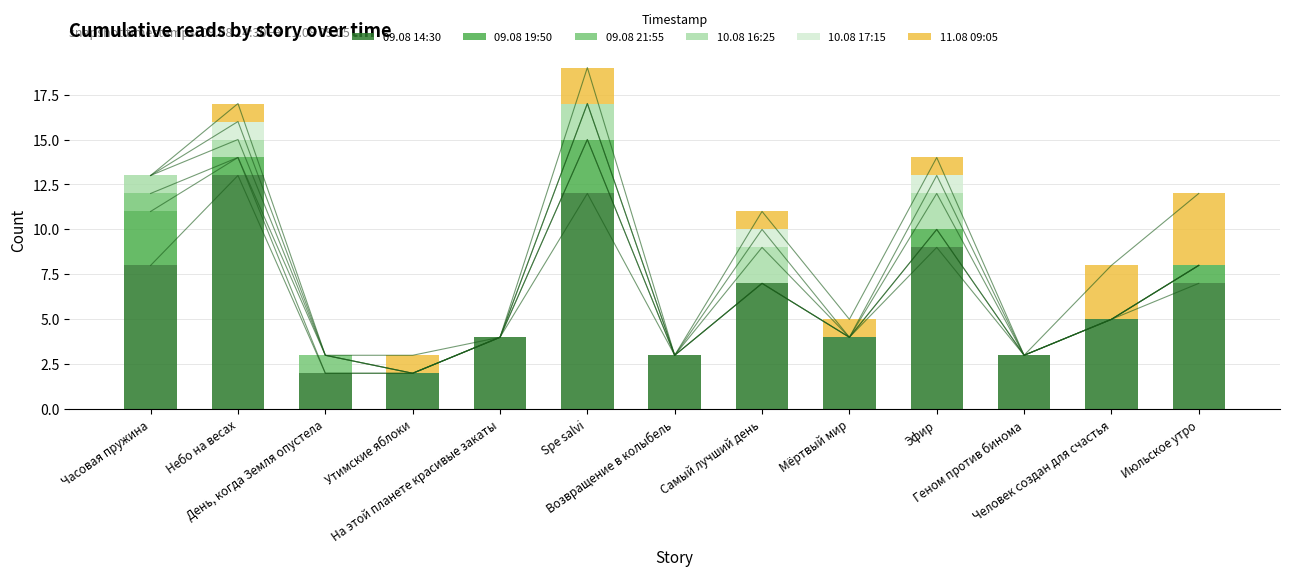

How many series are shown in this chart?

6